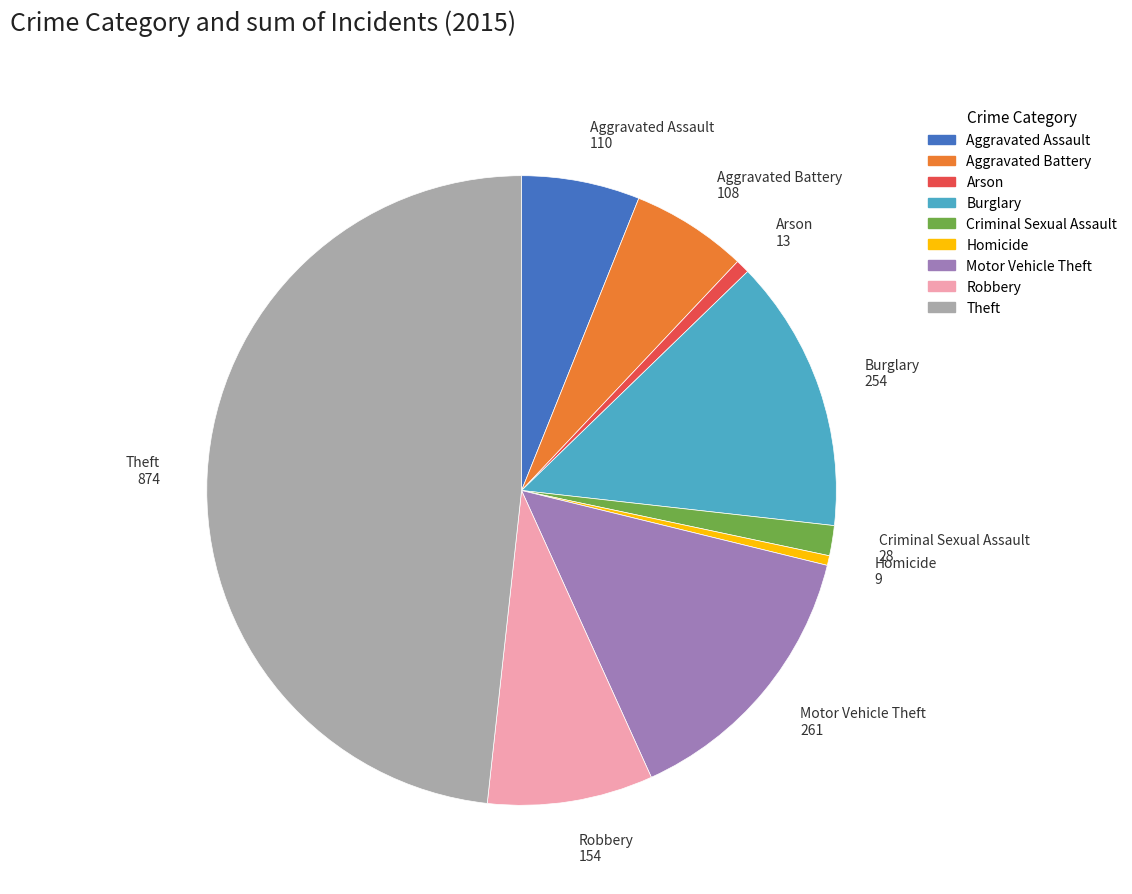

Which slice is the largest?

Theft